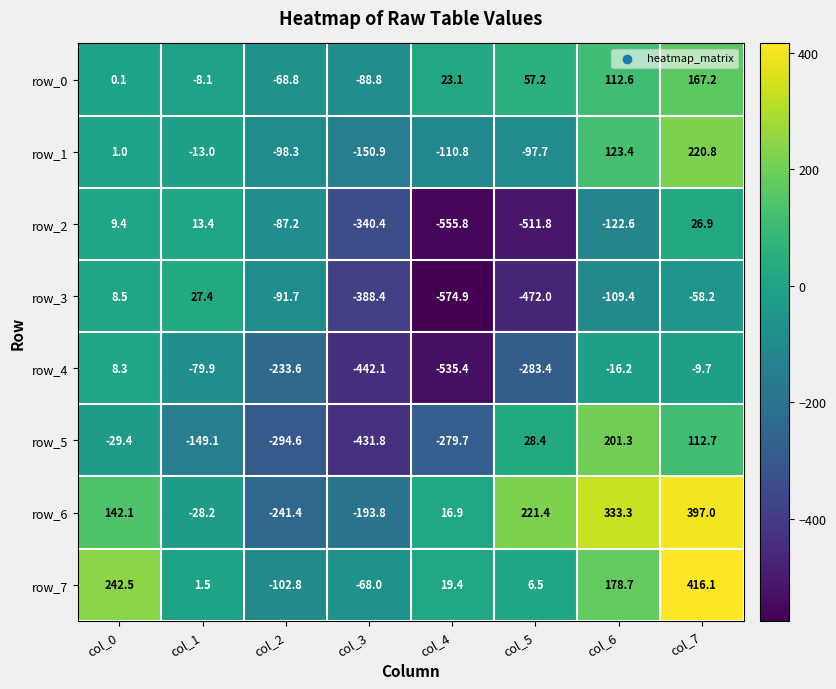

Reading left to right, transcribe all the data shown in this chart.

row_0: col_0=0.1	col_1=-8.1	col_2=-68.8	col_3=-88.8	col_4=23.1	col_5=57.2	col_6=112.6	col_7=167.2
row_1: col_0=1.0	col_1=-13.0	col_2=-98.3	col_3=-150.9	col_4=-110.8	col_5=-97.7	col_6=123.4	col_7=220.8
row_2: col_0=9.4	col_1=13.4	col_2=-87.2	col_3=-340.4	col_4=-555.8	col_5=-511.8	col_6=-122.6	col_7=26.9
row_3: col_0=8.5	col_1=27.4	col_2=-91.7	col_3=-388.4	col_4=-574.9	col_5=-472.0	col_6=-109.4	col_7=-58.2
row_4: col_0=8.3	col_1=-79.9	col_2=-233.6	col_3=-442.1	col_4=-535.4	col_5=-283.4	col_6=-16.2	col_7=-9.7
row_5: col_0=-29.4	col_1=-149.1	col_2=-294.6	col_3=-431.8	col_4=-279.7	col_5=28.4	col_6=201.3	col_7=112.7
row_6: col_0=142.1	col_1=-28.2	col_2=-241.4	col_3=-193.8	col_4=16.9	col_5=221.4	col_6=333.3	col_7=397.0
row_7: col_0=242.5	col_1=1.5	col_2=-102.8	col_3=-68.0	col_4=19.4	col_5=6.5	col_6=178.7	col_7=416.1